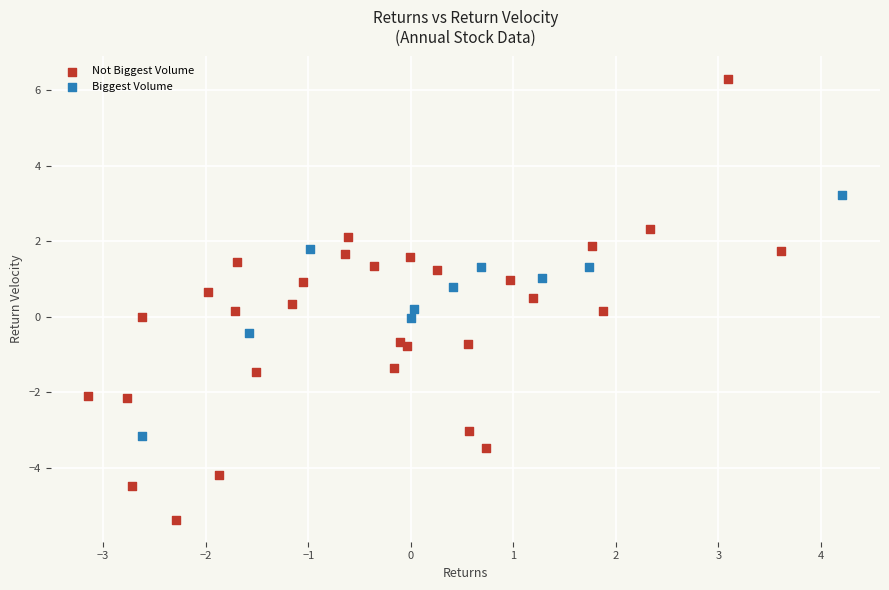

What are all the series names shown in the legend?

Not Biggest Volume, Biggest Volume